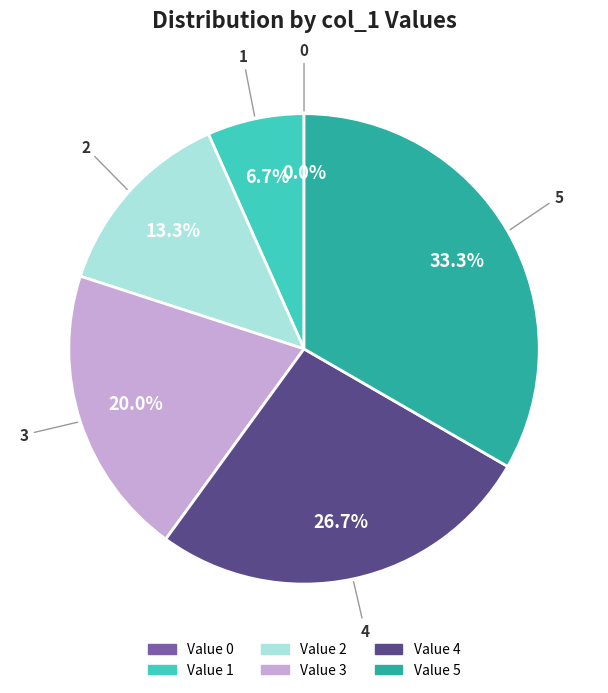

How many slices are in this pie chart?

6